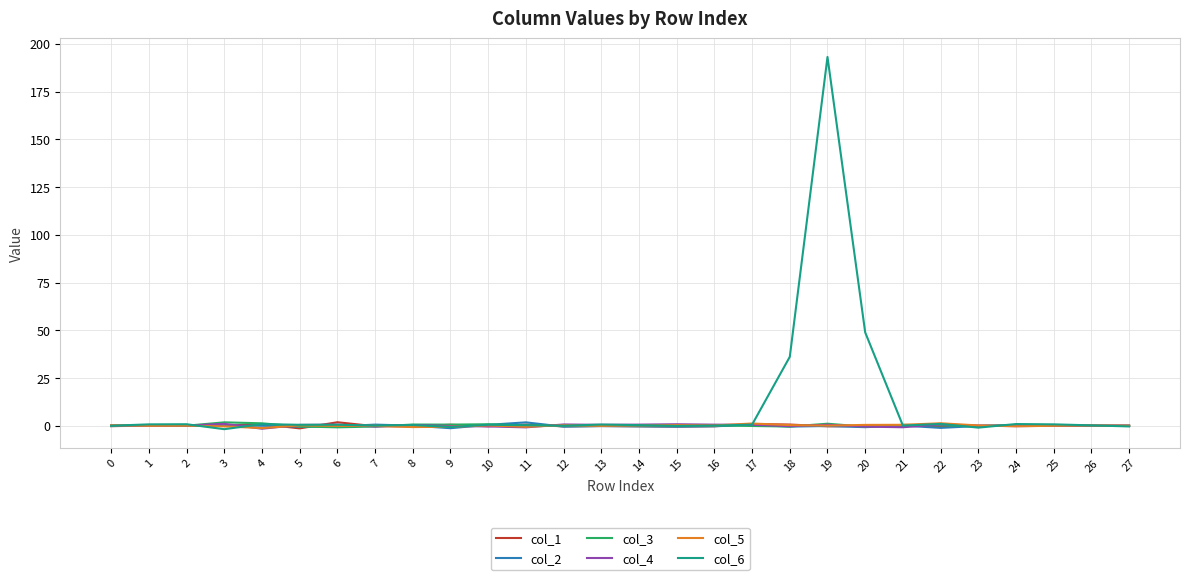

True or false: col_4 has more than 1 points higher than both neighbors.

True